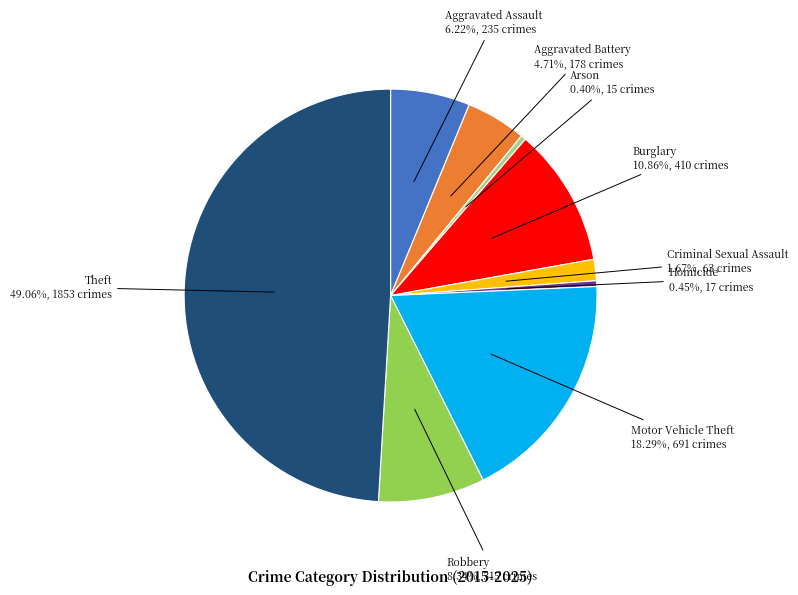

True or false: Robbery accounts for 8% of the total.

True